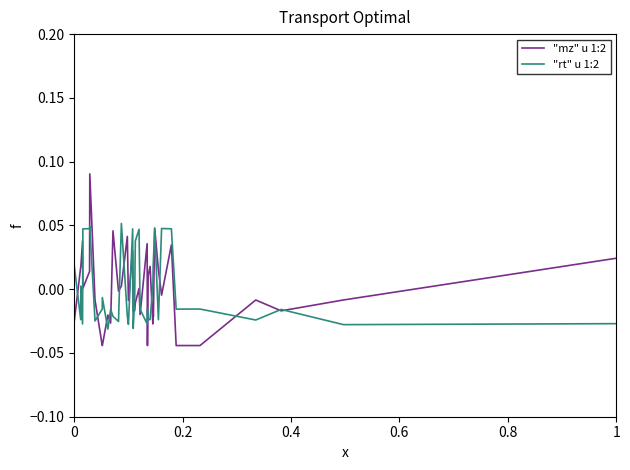

Which series has the widest spread of values?

"mz" u 1:2